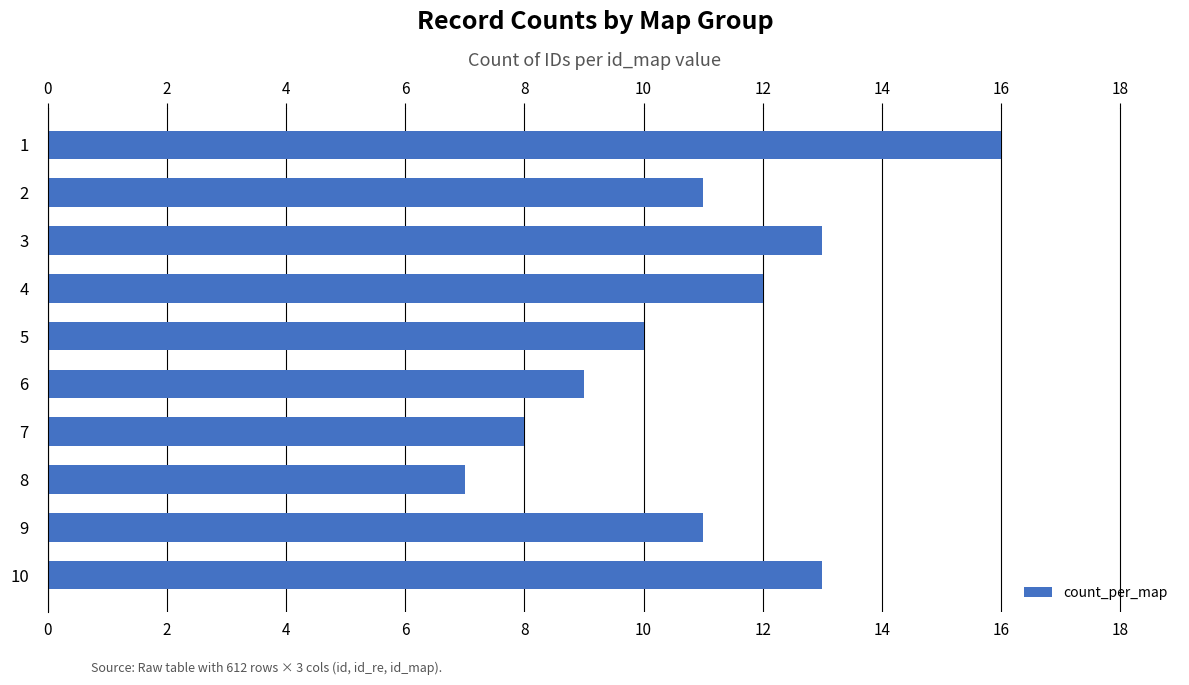

What is the greatest value displayed?

16